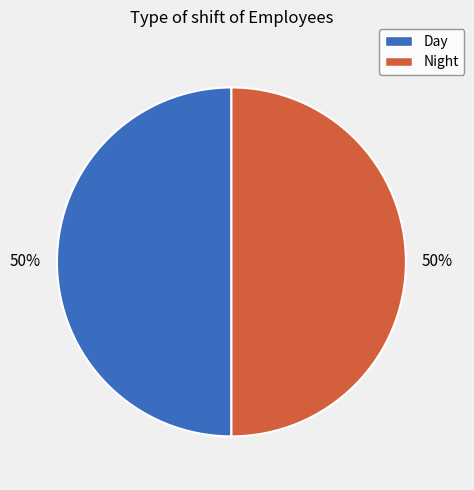

What is the ratio of the value at Night to the value at Day?

1.0